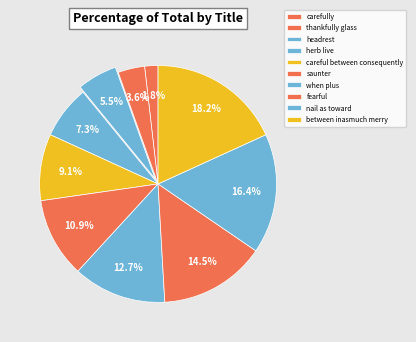

Is the sum of careful between consequently and fearful greater than half?

No